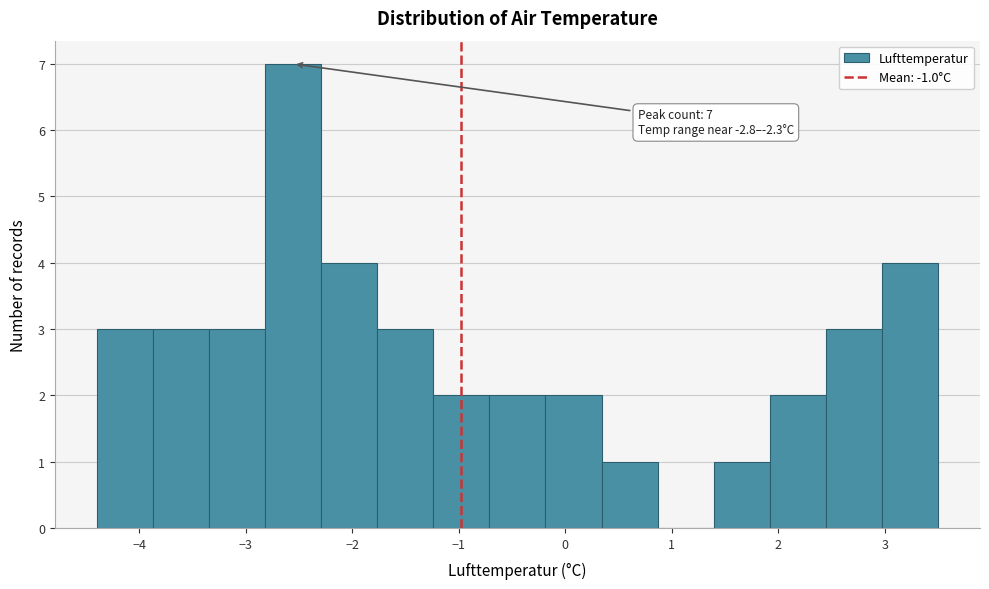

Which range on the x-axis has the tallest bar?

-2.8 to -2.3